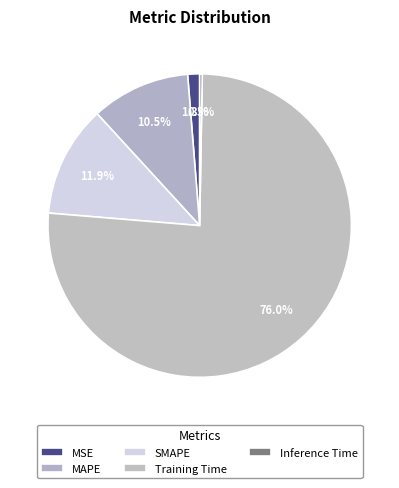

How many segments does this pie chart have?

5